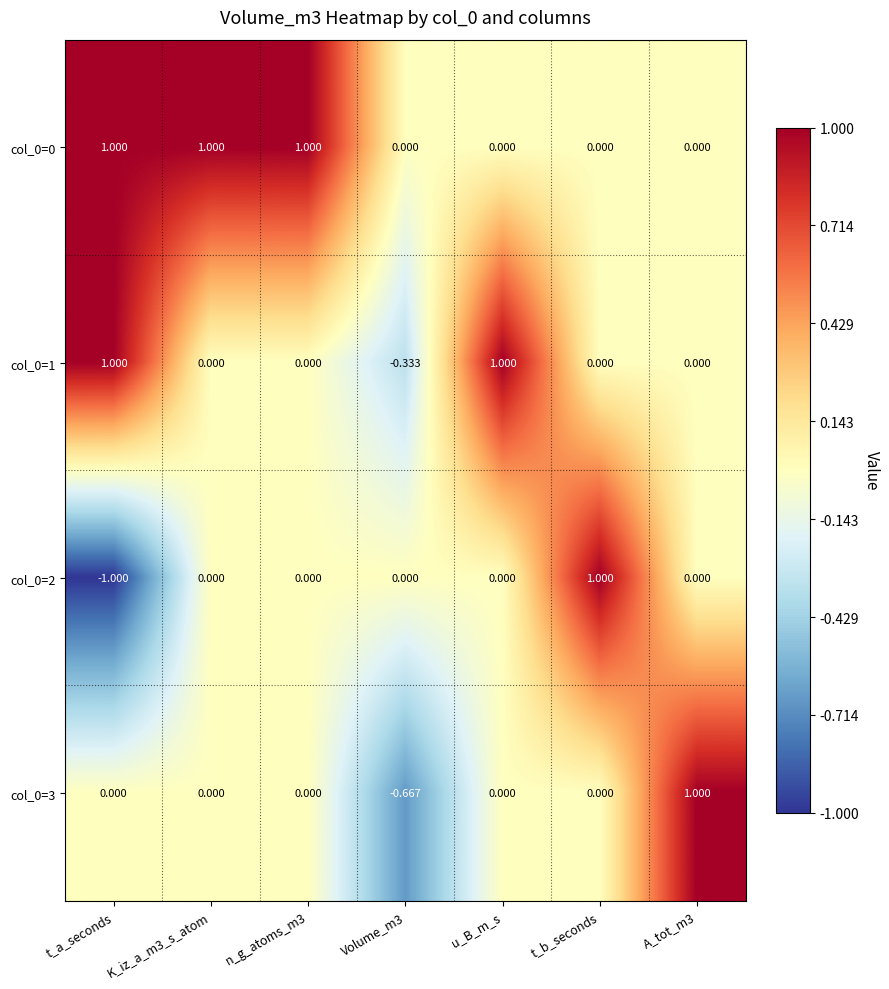

Which label corresponds to the smallest value in the chart?

t_a_seconds